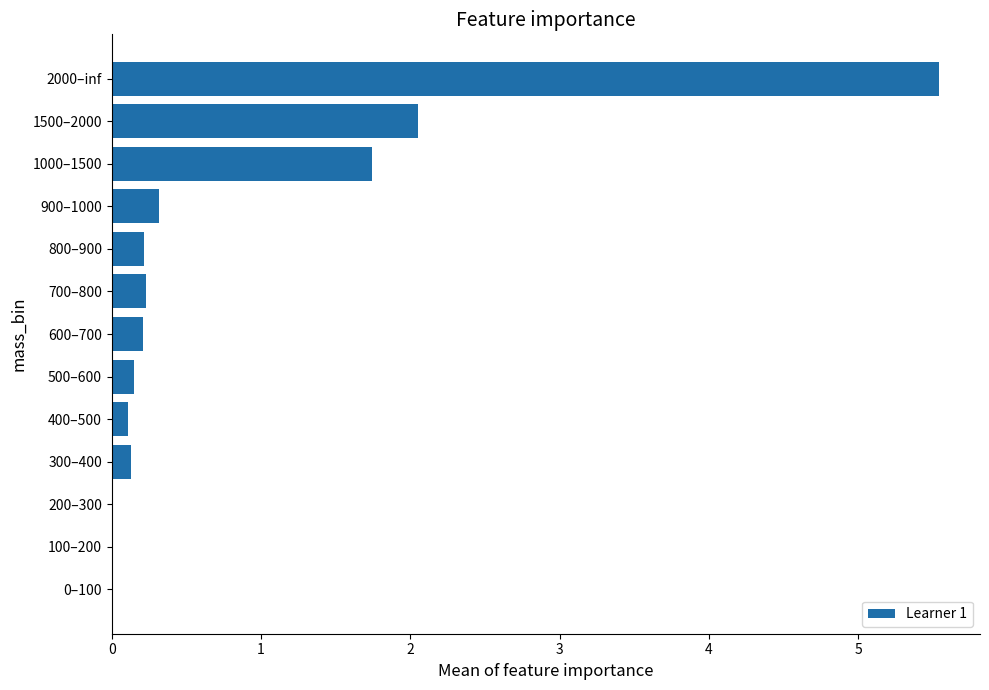

What is the change in value from 800–900 to 1000–1500?

+1.5